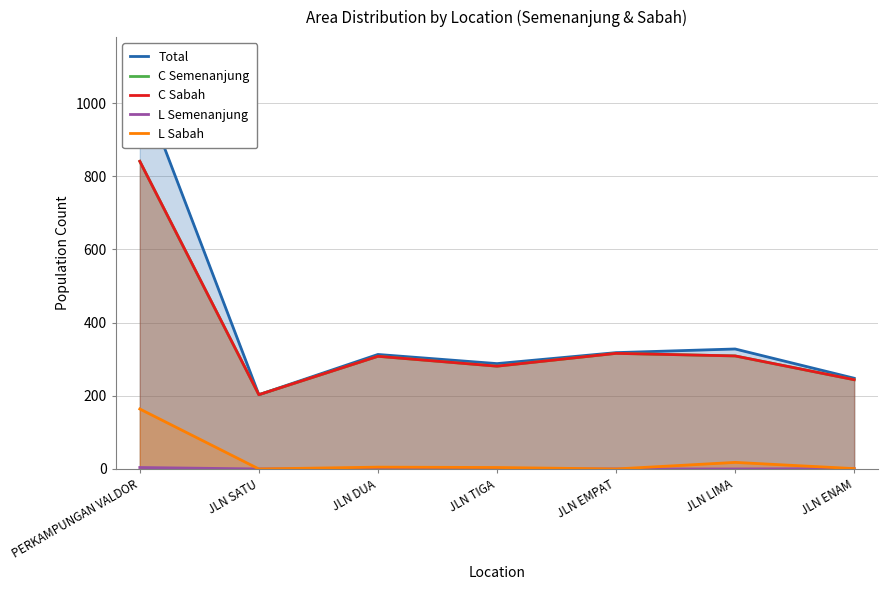

What is the difference between the highest and lowest values at JLN TIGA?

288